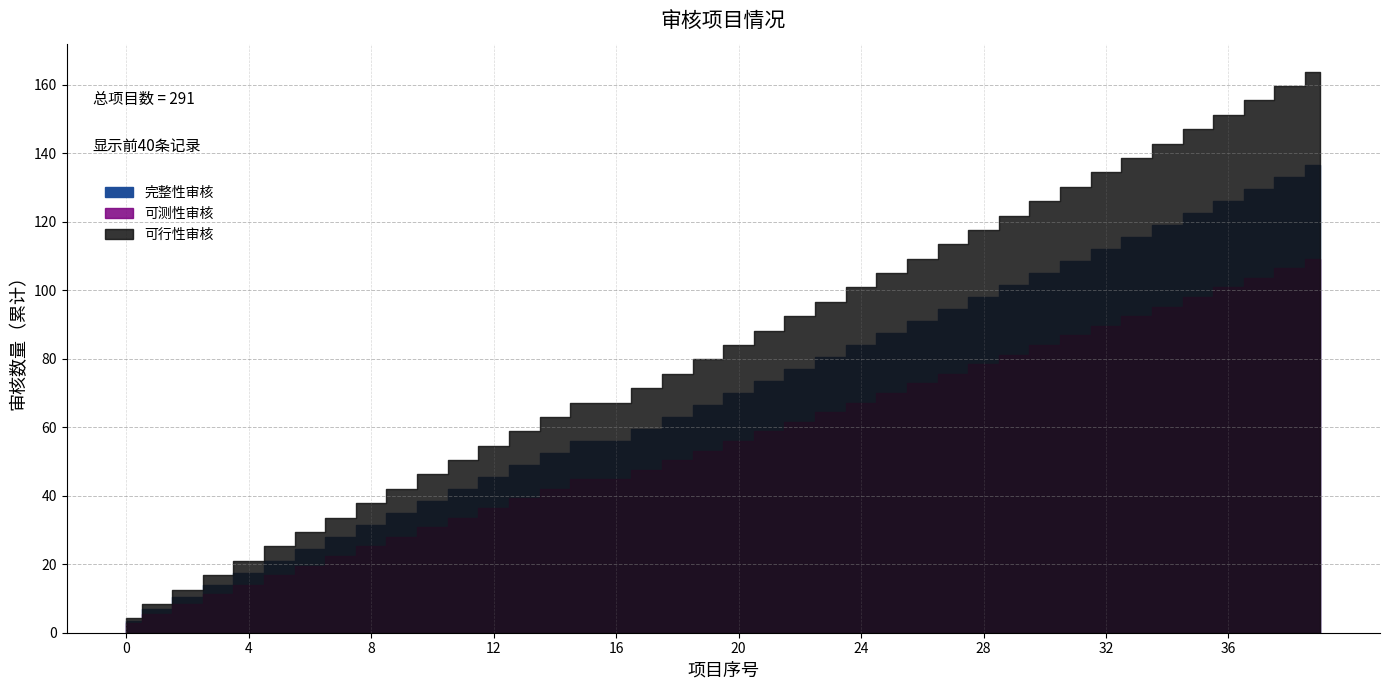

Rank the series at 7 from highest to lowest value.

完整性审核, 可测性审核, 可行性审核